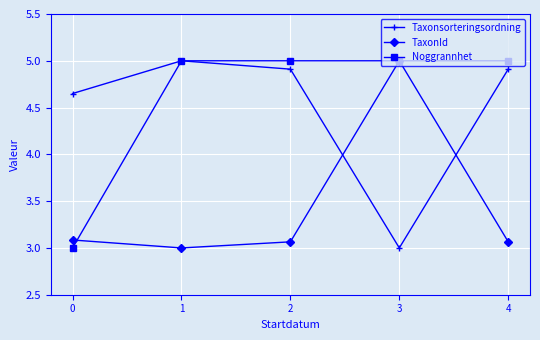

What is the spread (max minus min) of values at 1?

2.0